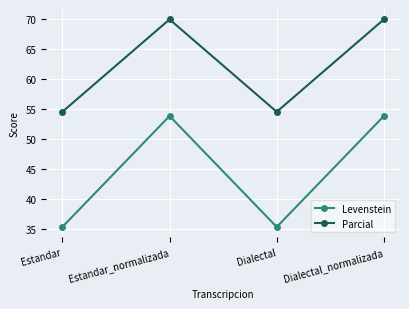

What is the total value across all series at Estandar_normalizada?

123.8